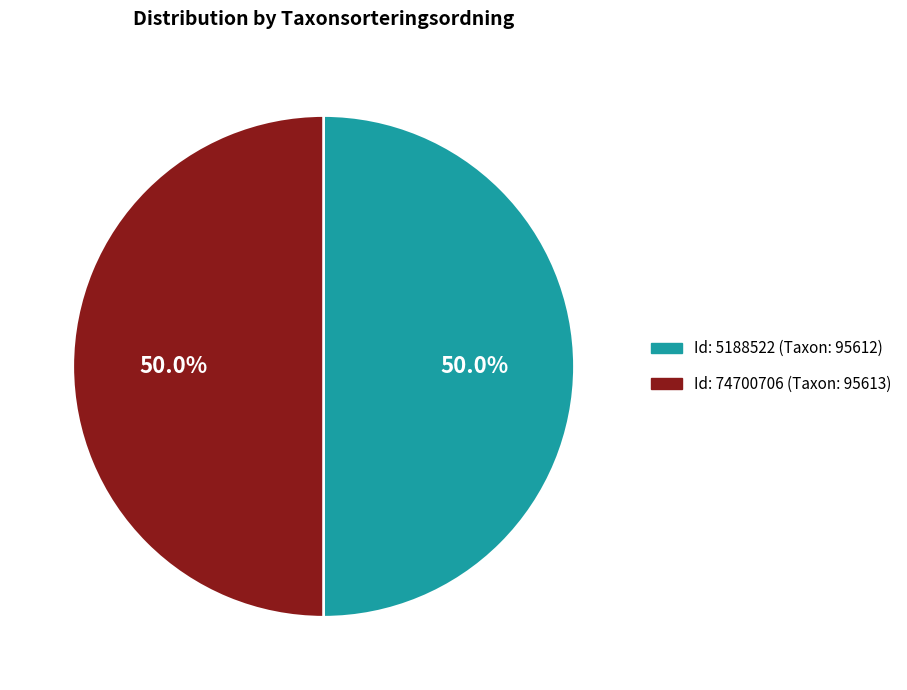

Count the number of slices in the pie.

2